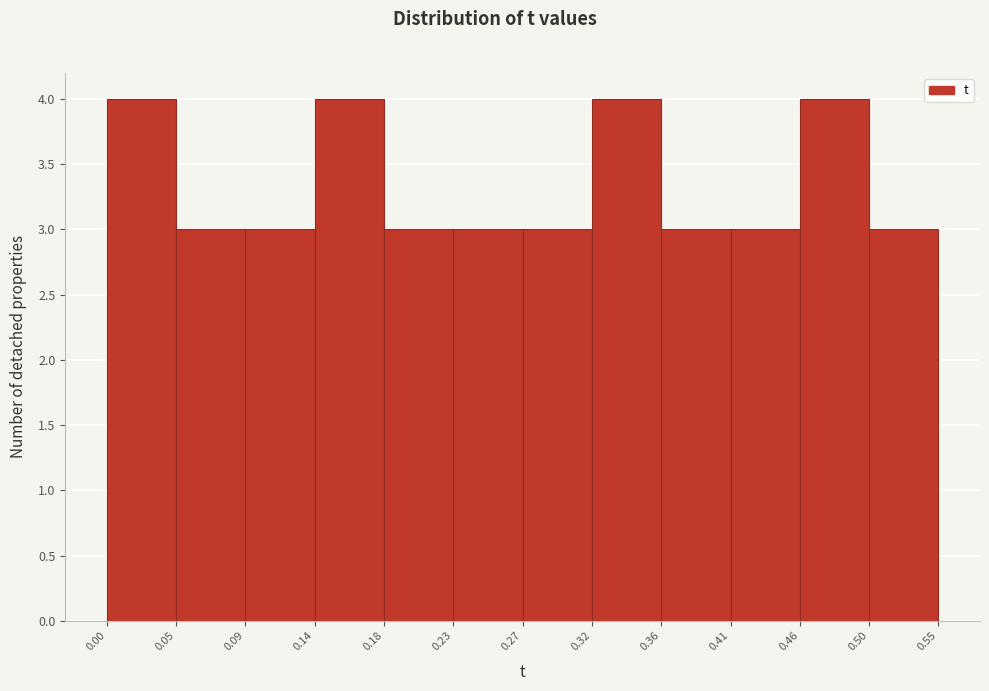

Reading left to right, transcribe this chart: for each bar, give the range it covers on the x-axis and its height. The values are not printed on the chart, so give them approximately, as read against the axis.

0.00 to 0.05: 4
0.05 to 0.09: 3
0.09 to 0.14: 3
0.14 to 0.18: 4
0.18 to 0.23: 3
0.23 to 0.27: 3
0.27 to 0.32: 3
0.32 to 0.36: 4
0.36 to 0.41: 3
0.41 to 0.46: 3
0.46 to 0.50: 4
0.50 to 0.55: 3